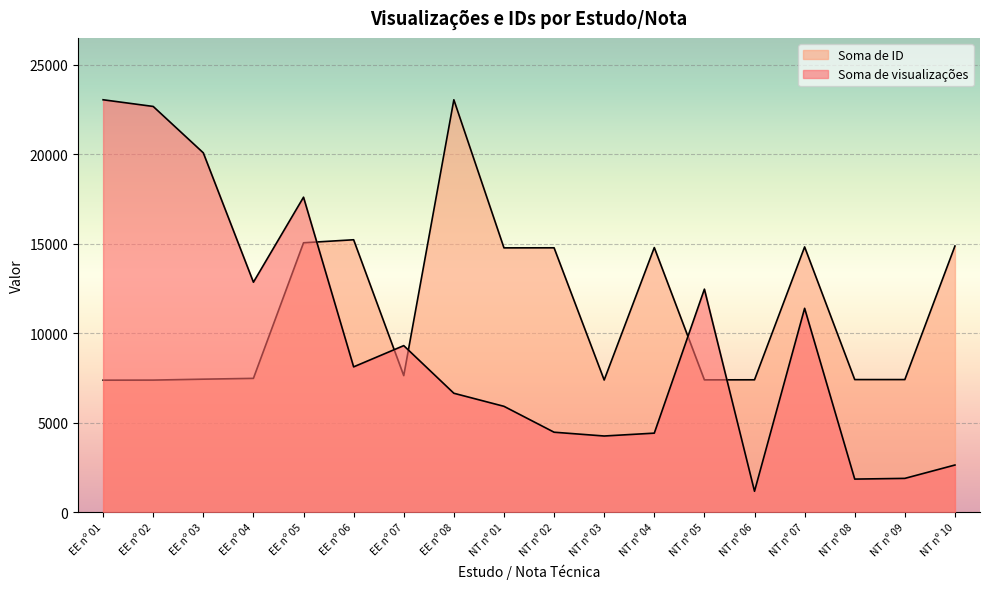

How many lines are shown in the chart?

2